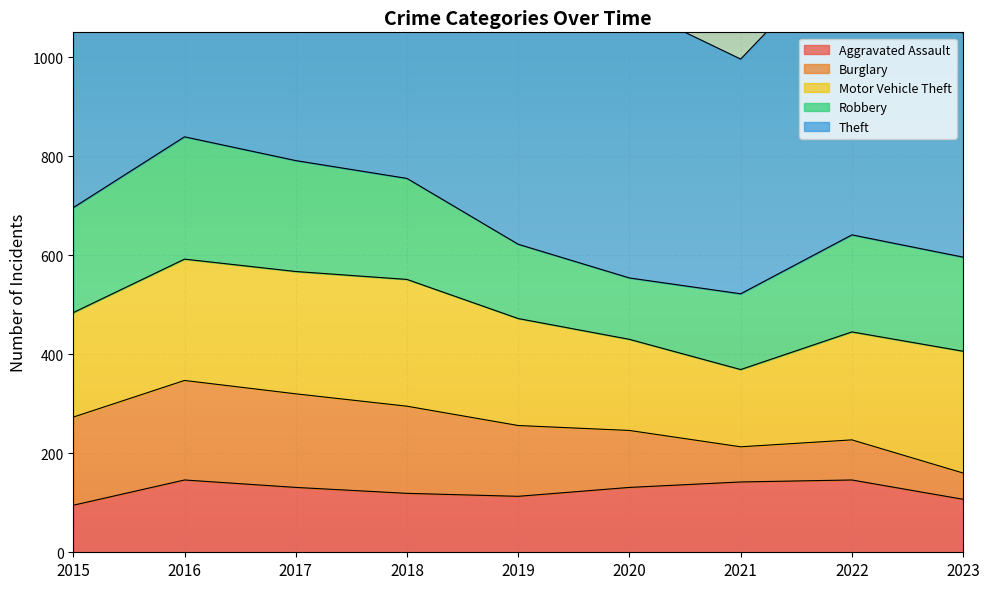

What is the difference between the Robbery values at 2015 and 2020?

88